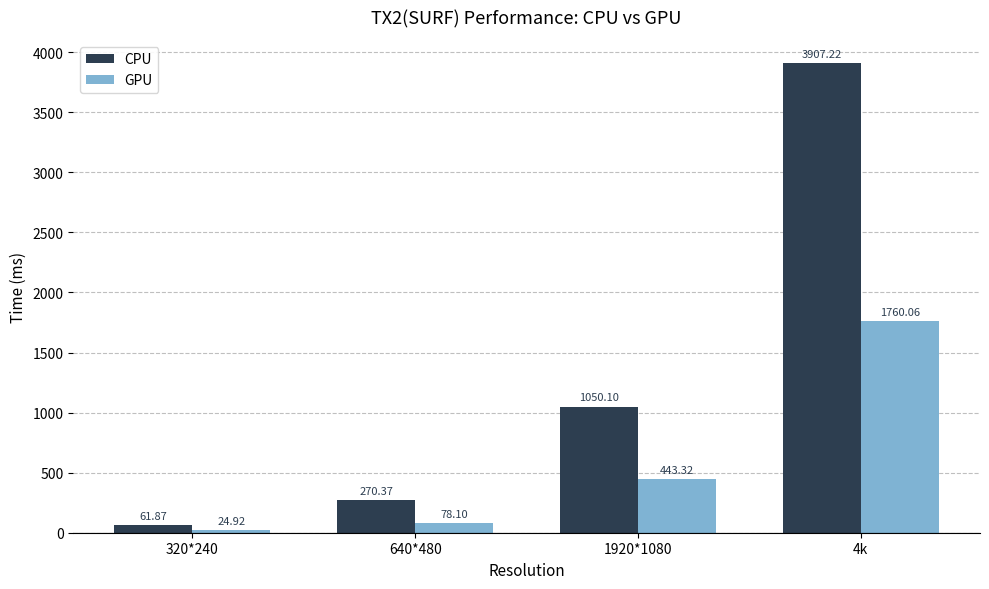

Rank the categories by GPU value from lowest to highest.

320*240, 640*480, 1920*1080, 4k